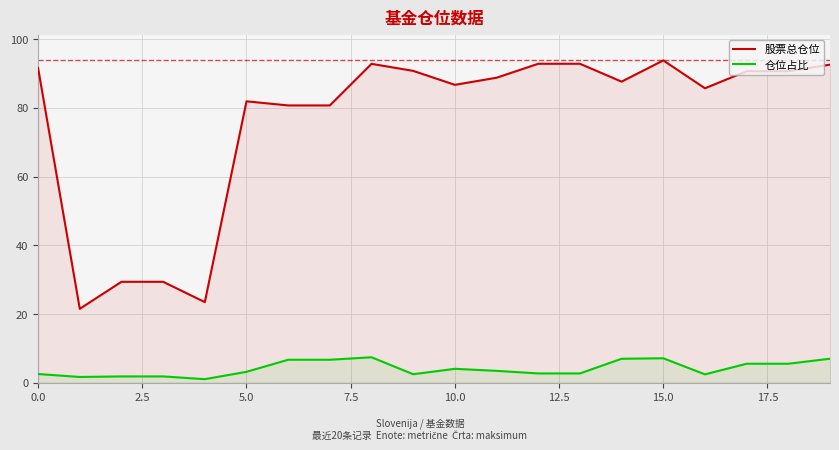

List the series in order of their overall mean, highest first.

股票总仓位, 仓位占比